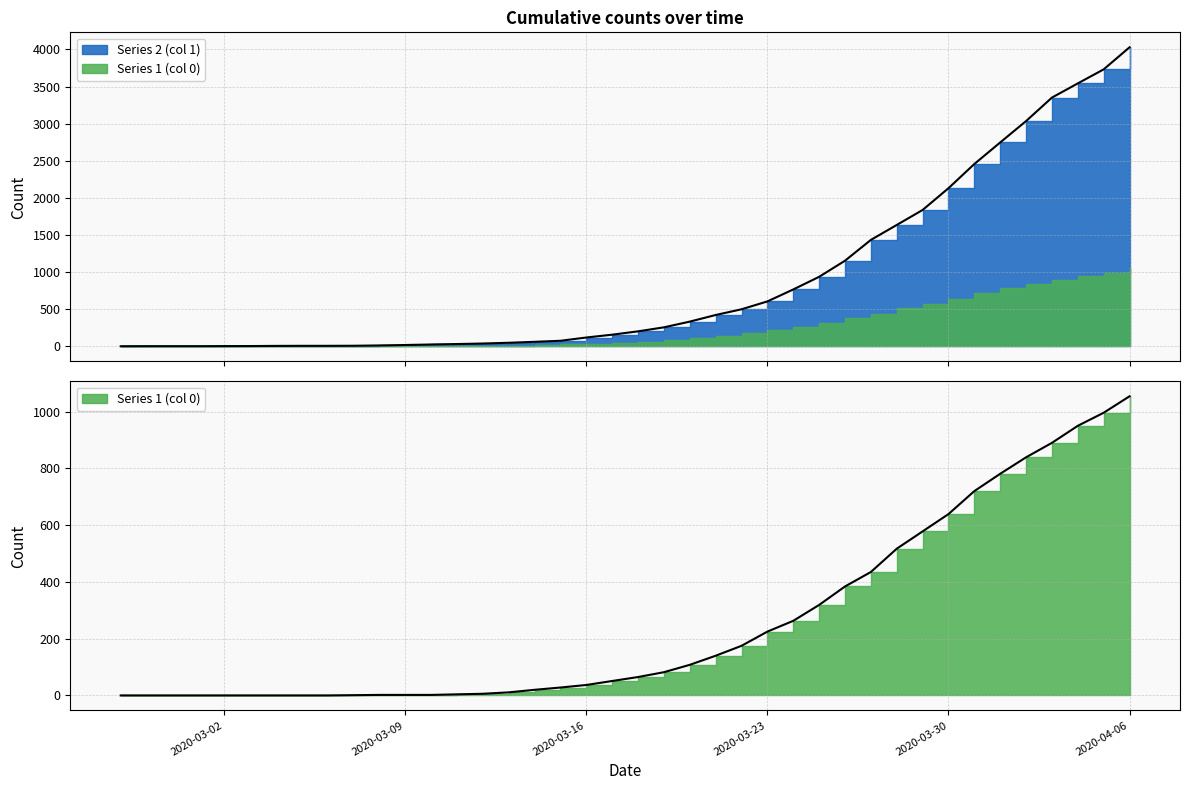

Which has a higher value, 2020-04-06 or 2020-03-27?

2020-04-06